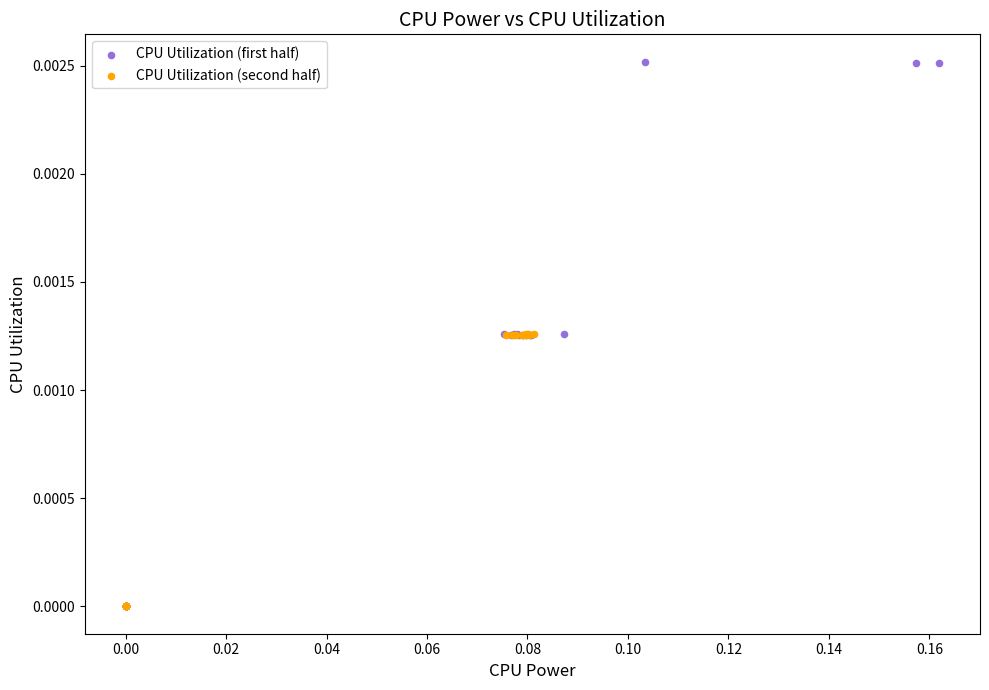

Which series has the largest Y range (max minus min)?

CPU Utilization (first half)